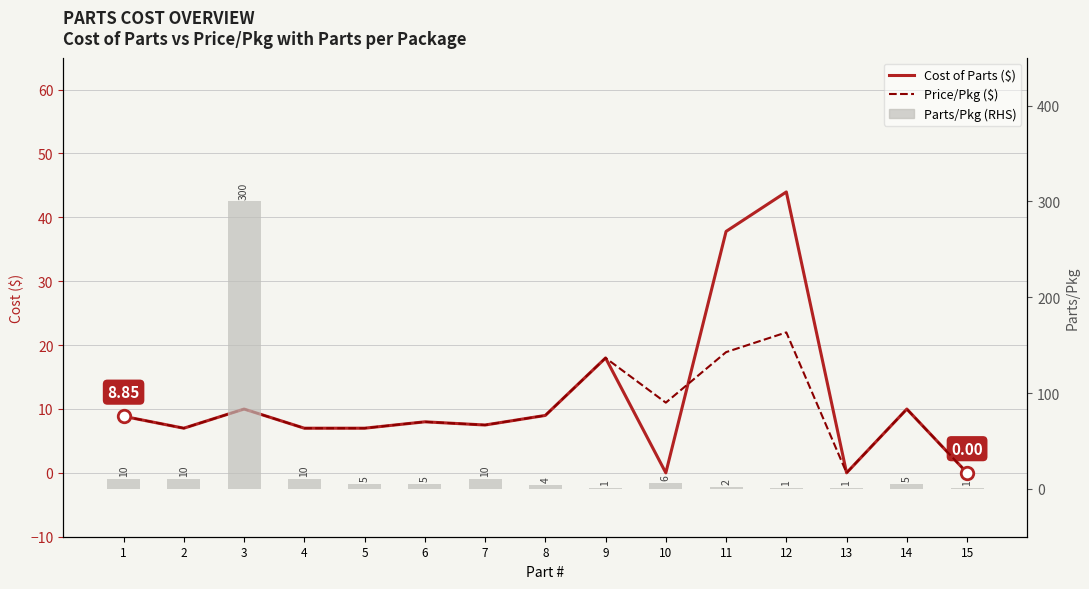

At which label does Parts/Pkg reach its minimum?

9